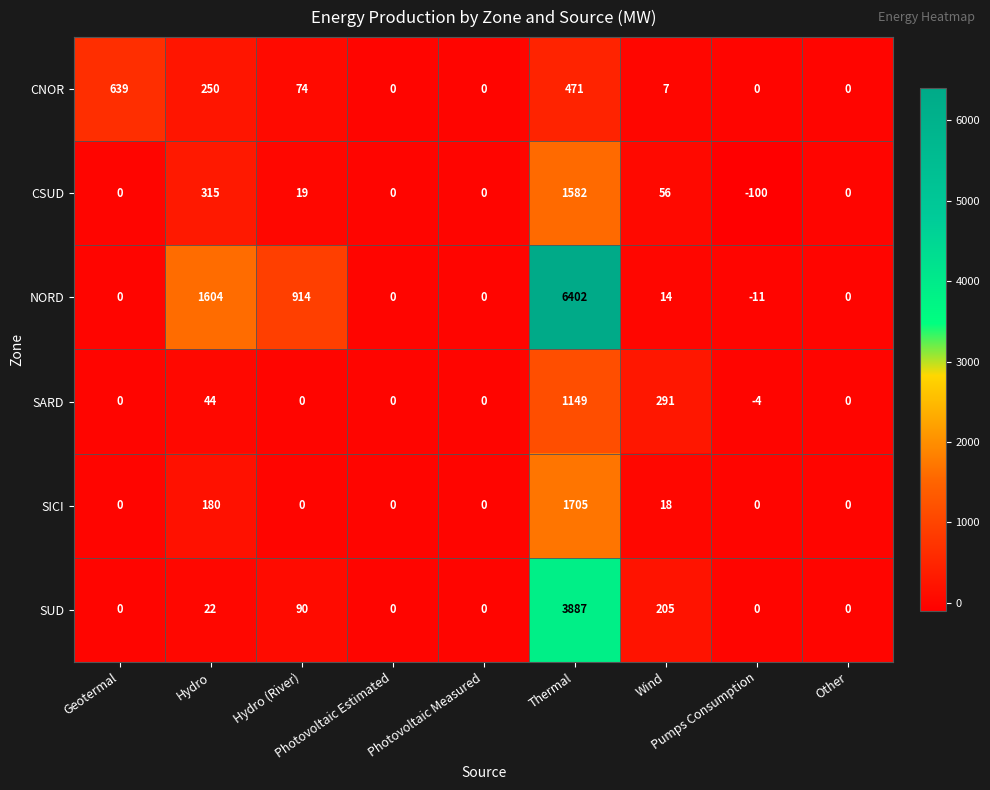

What is the maximum value for CSUD?

1582